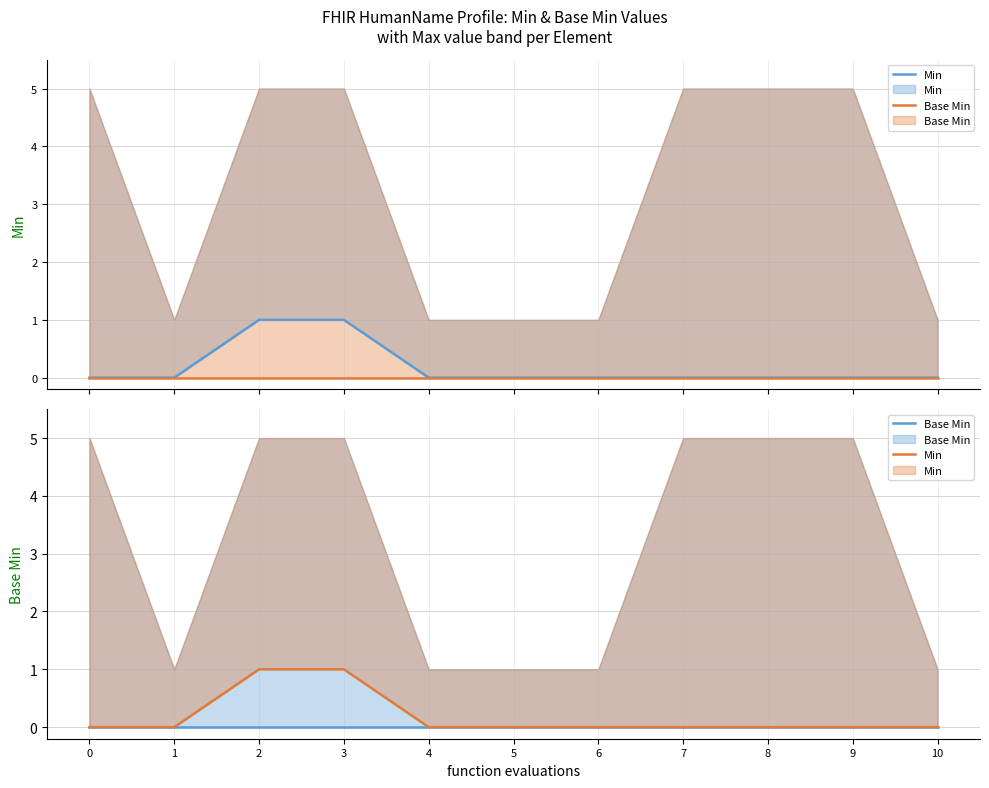

What is the value of the Min point at the 4th from the left?

1